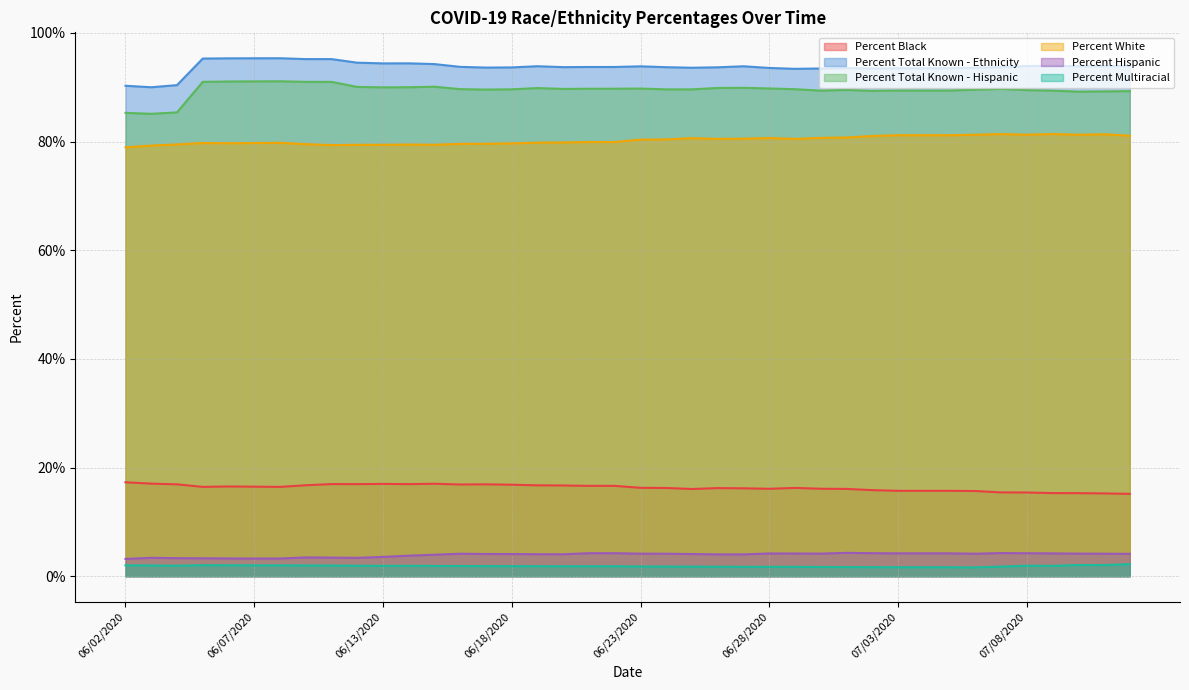

What position from the left is 06/15/2020?

13